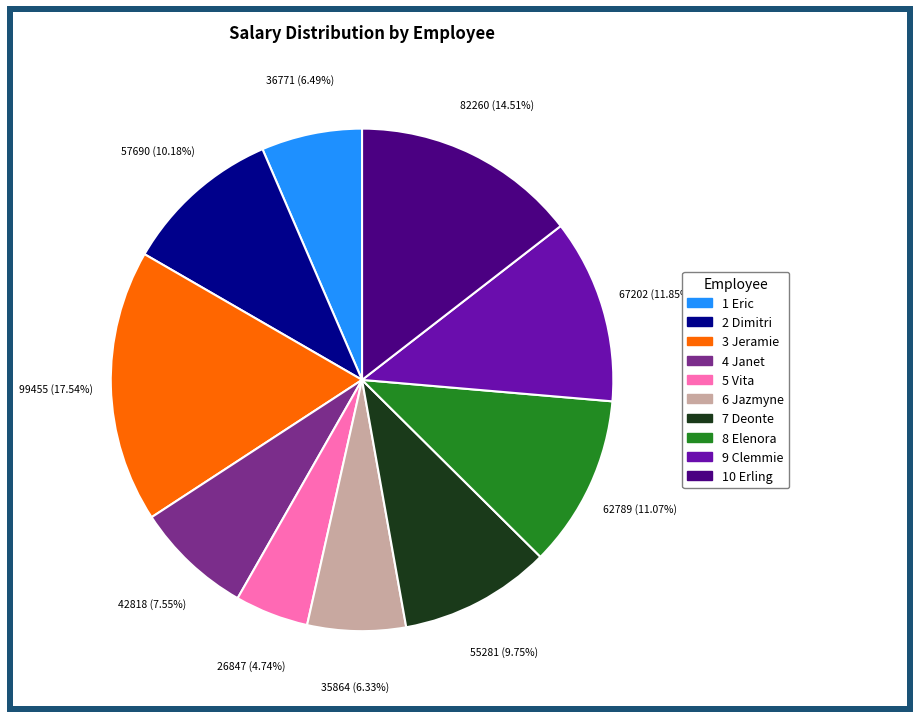

What percentage do 2 Dimitri and 4 Janet together represent?

17.7%